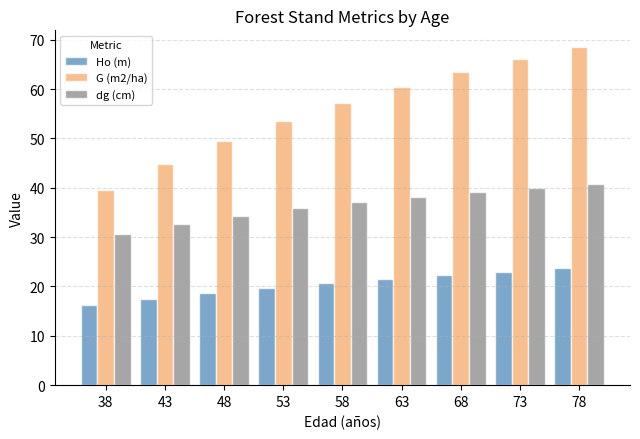

Where does the Ho (m) series first go above 20?

58